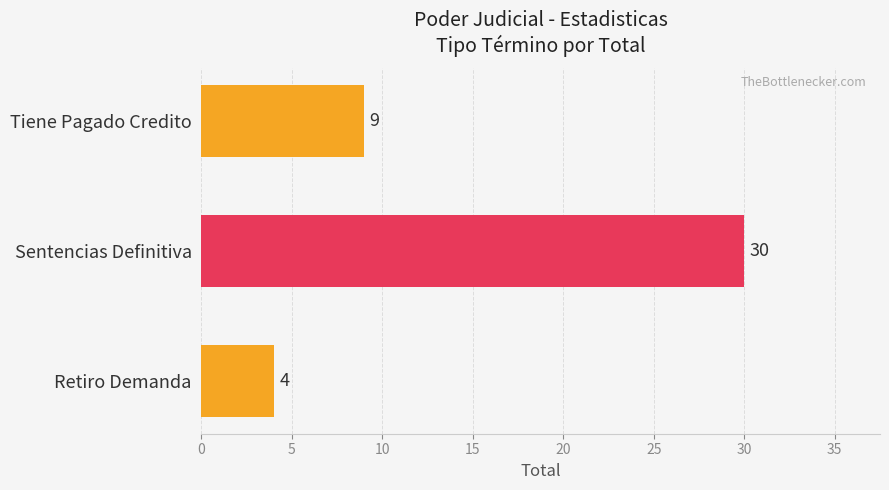

What is the sum of all values?

43